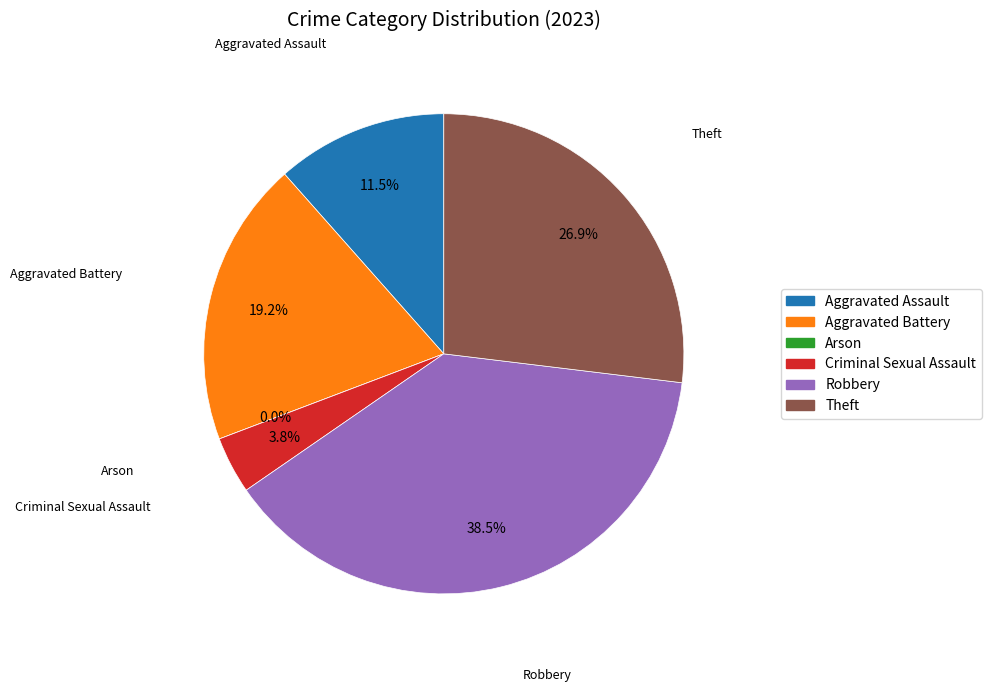

Is there a majority slice in this chart?

No